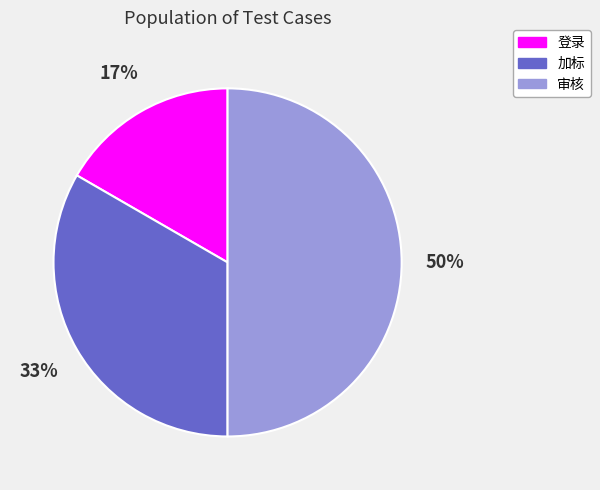

Is it true that 加标 is 26% of the pie?

False